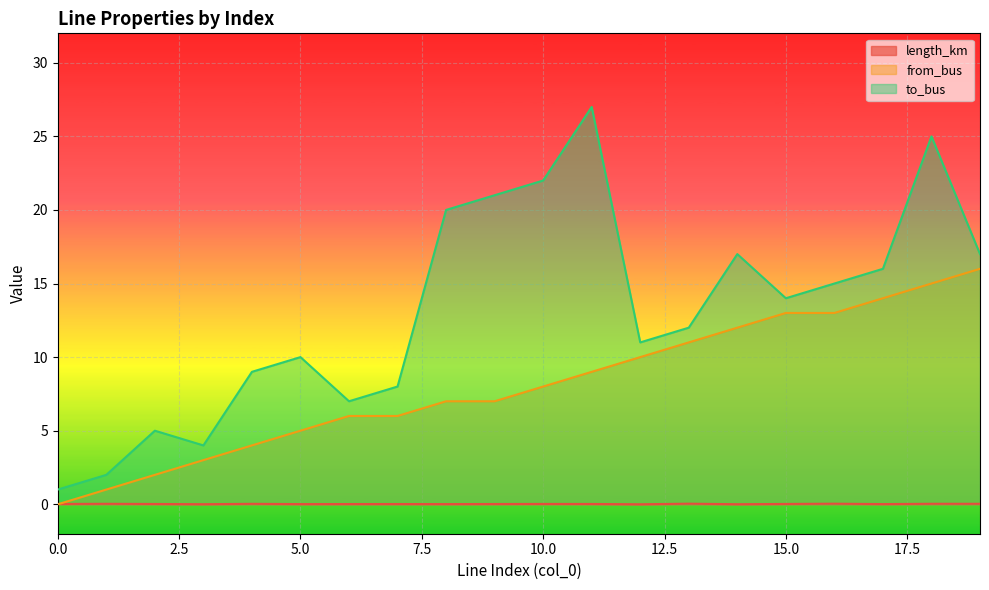

What is the difference between the highest and lowest values at 1?

2.0